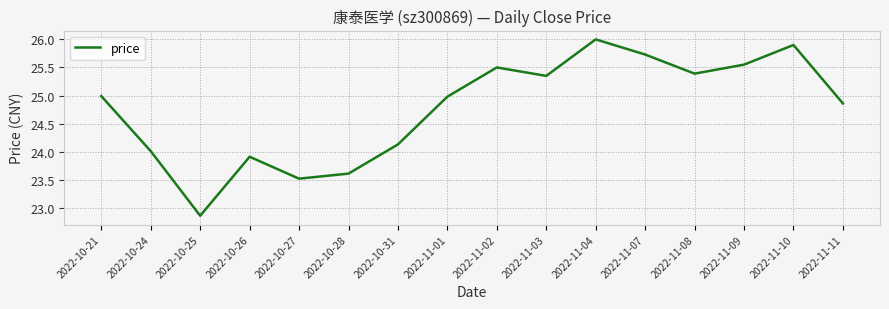

What value does the data have at 2022-10-27?

23.5